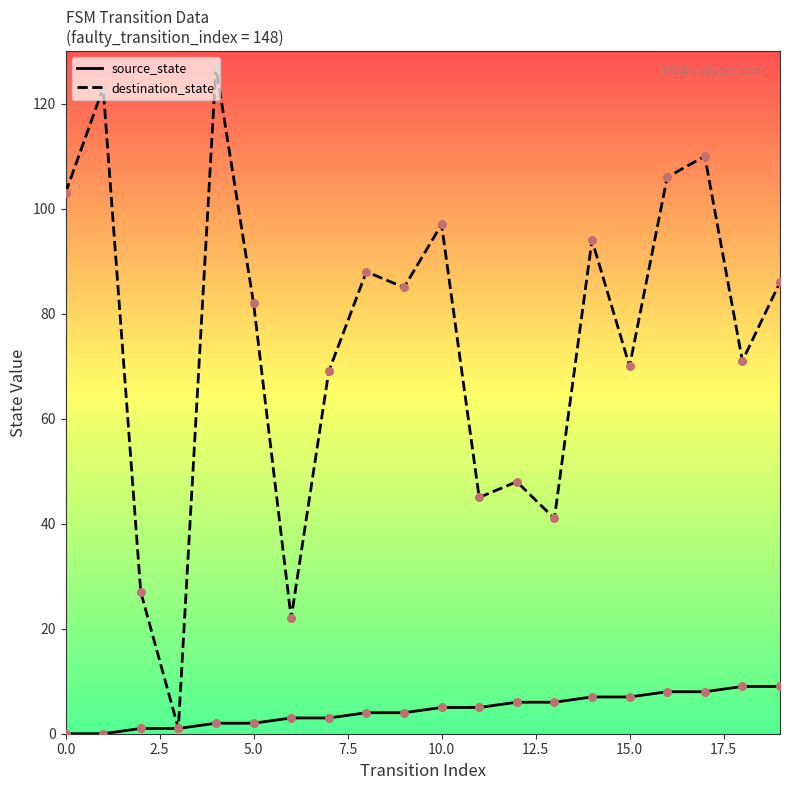

Which series has the widest spread of values?

destination_state